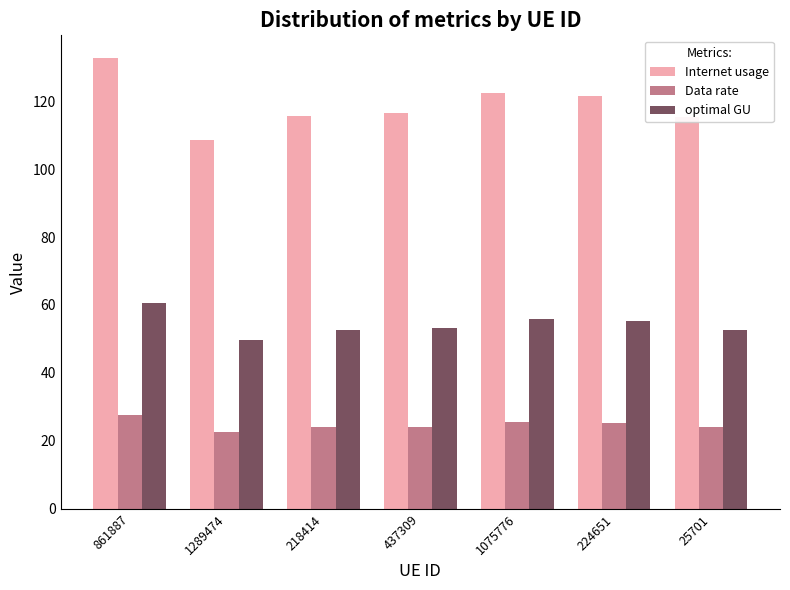

Is the value of optimal GU at 437309 greater than the value of Data rate at 1289474?

Yes